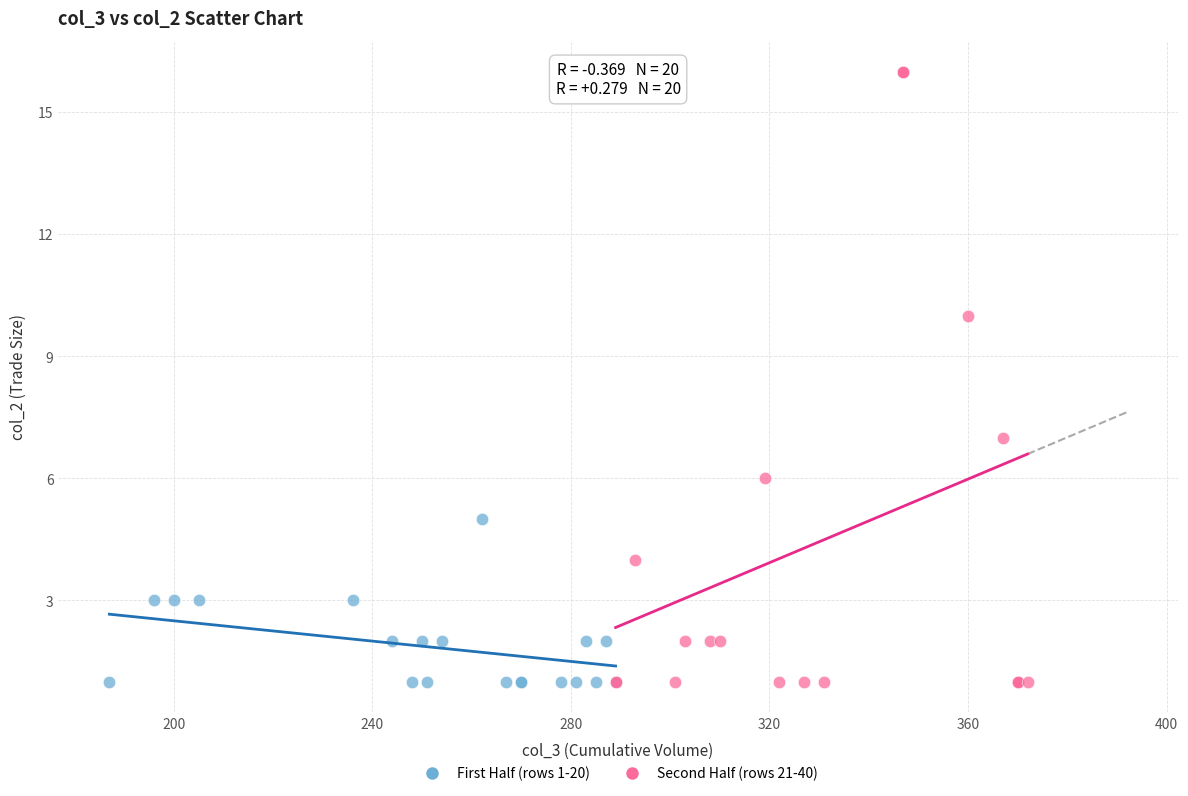

Which series has the largest Y range (max minus min)?

Second Half (rows 21-40)